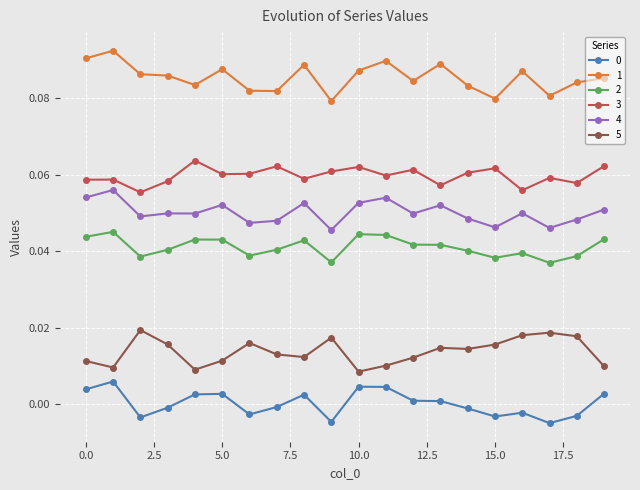

True or false: 0 has more than 0 points higher than both neighbors.

True